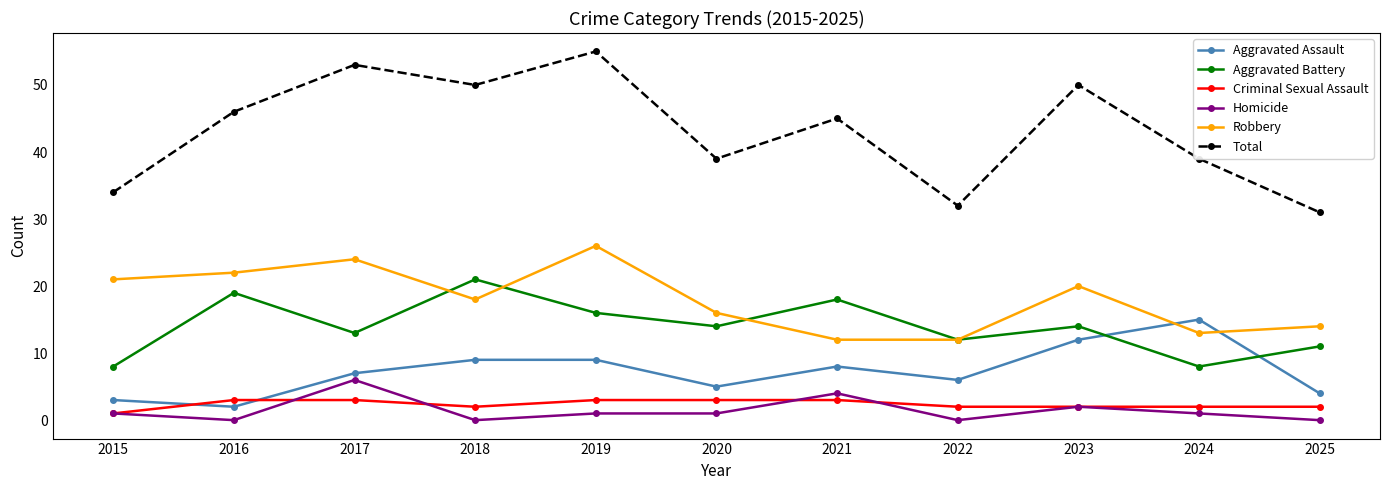

What is the difference between the highest and lowest values at 2020?

38